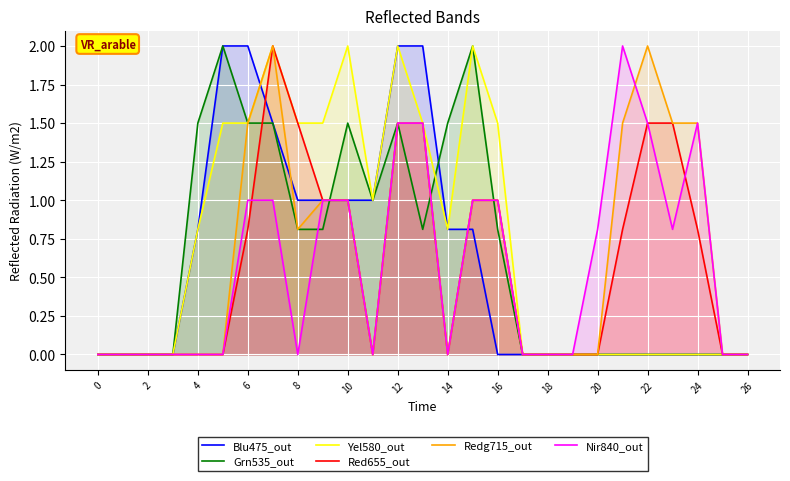

True or false: Redg715_out has a value of 0.4 at 24.

False